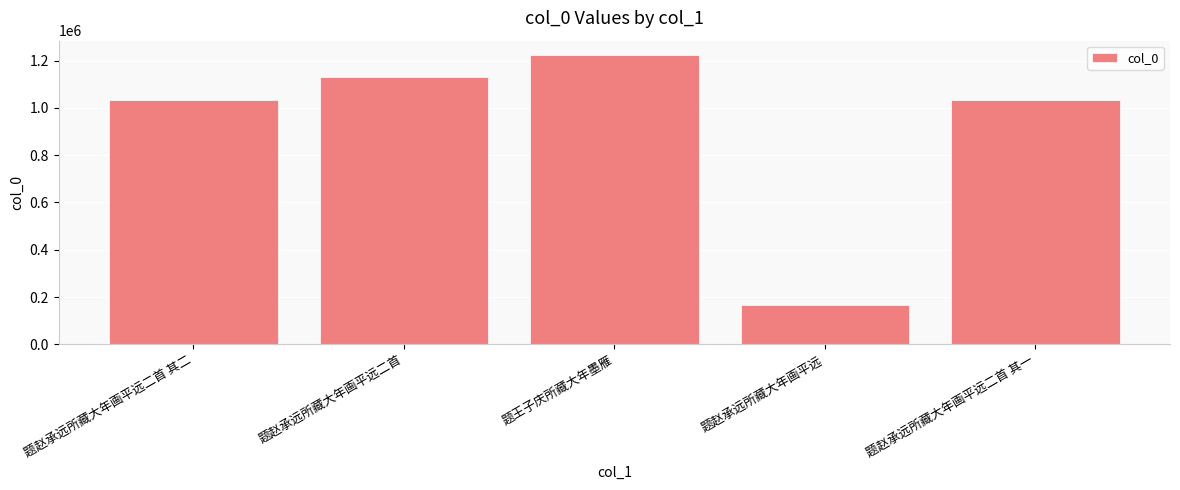

What is the difference between the values at 题王子庆所藏大年墨雁 and 题赵承远所藏大年画平远二首 其二?

191041